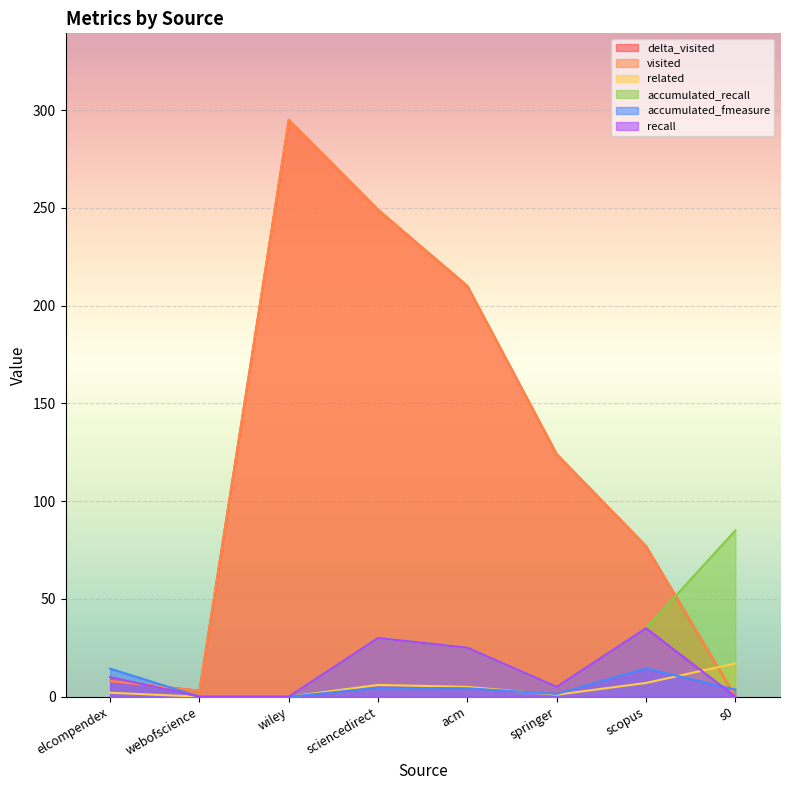

At how many categories does at least one series exceed 51?

6